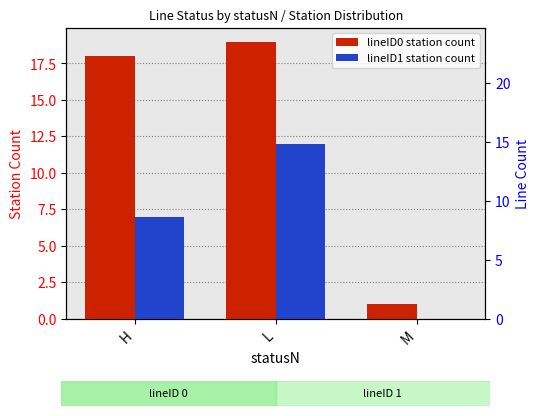

Which series has the largest total across all categories?

lineID0